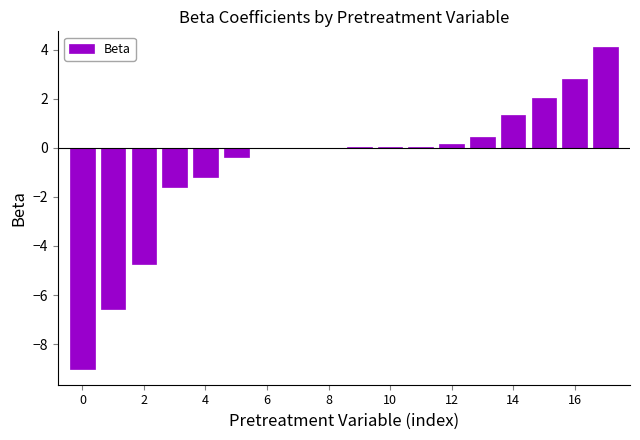

What is the greatest value displayed?

4.1